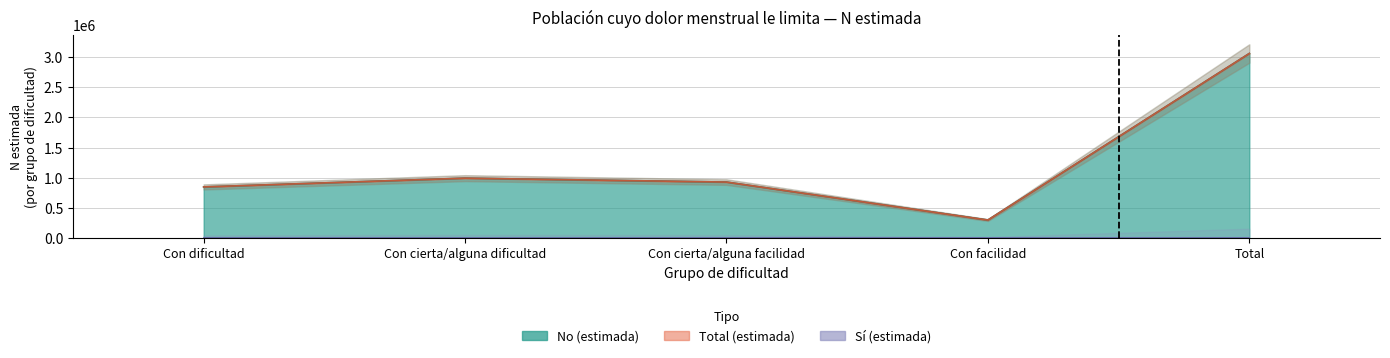

What is the sum of all N (estimada) - No values?

6121490